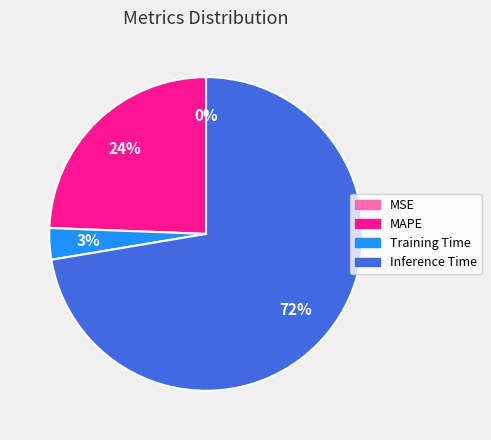

What is the largest slice in the pie chart?

Inference Time